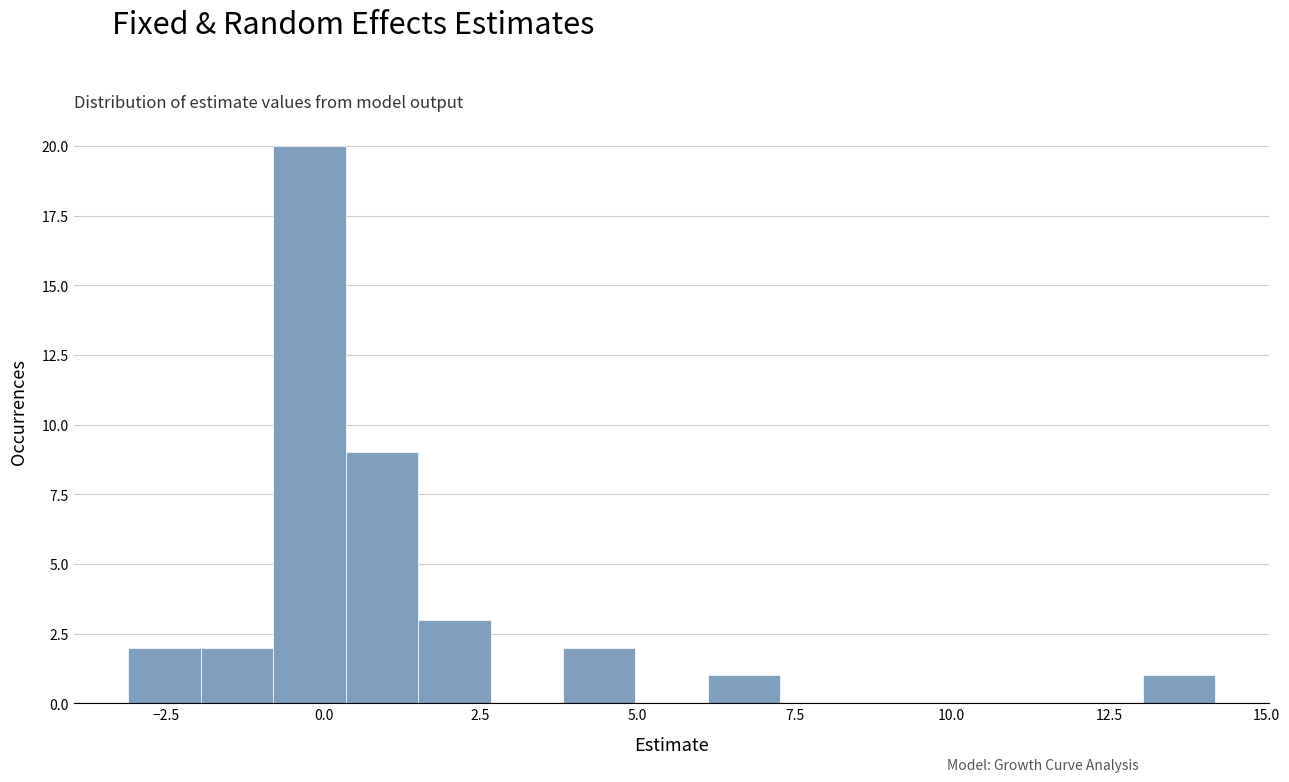

Read against the x-axis, roughly where is the centre of the tallest bar?

0.0